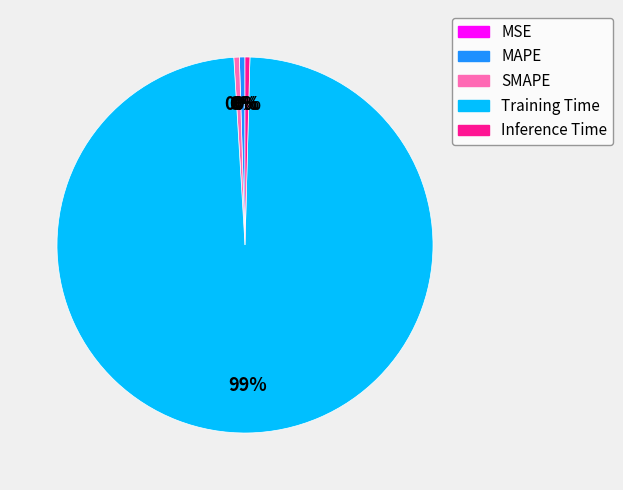

Which category has the biggest portion of the pie?

Training Time